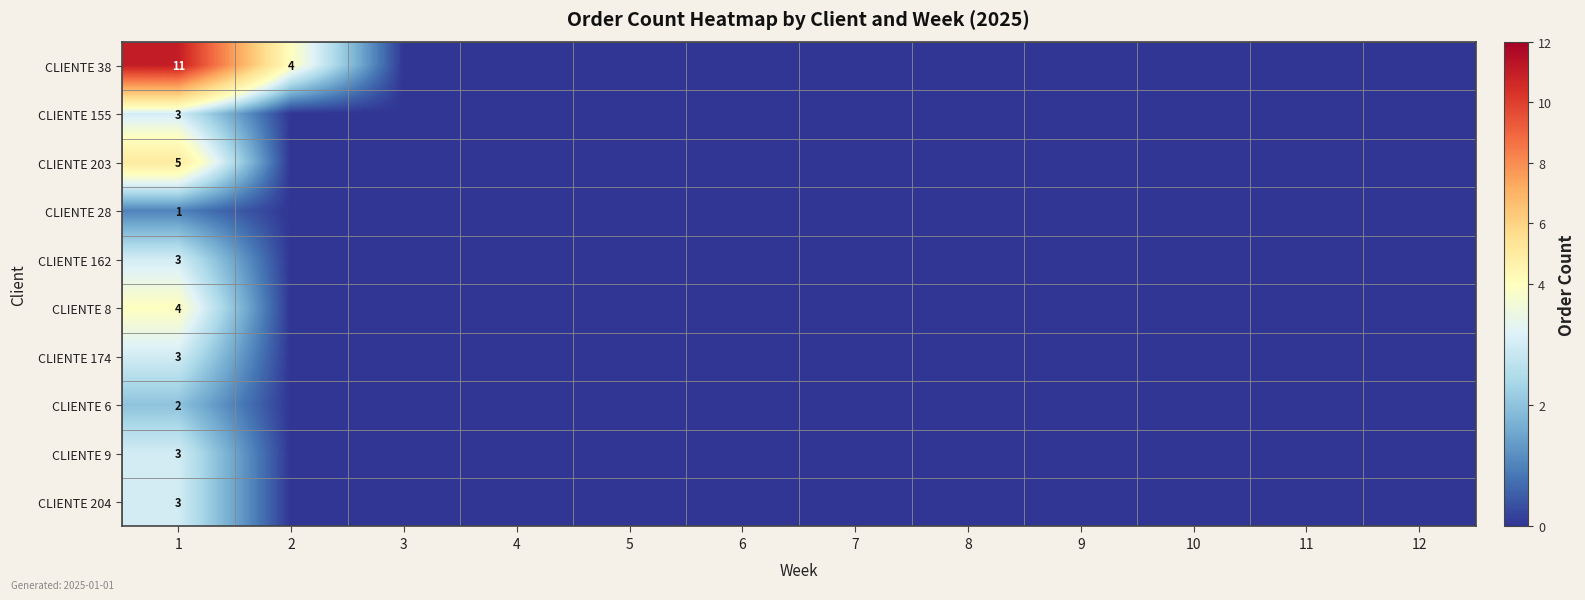

Is it true that CLIENTE 162 equals 3 at 1?

True